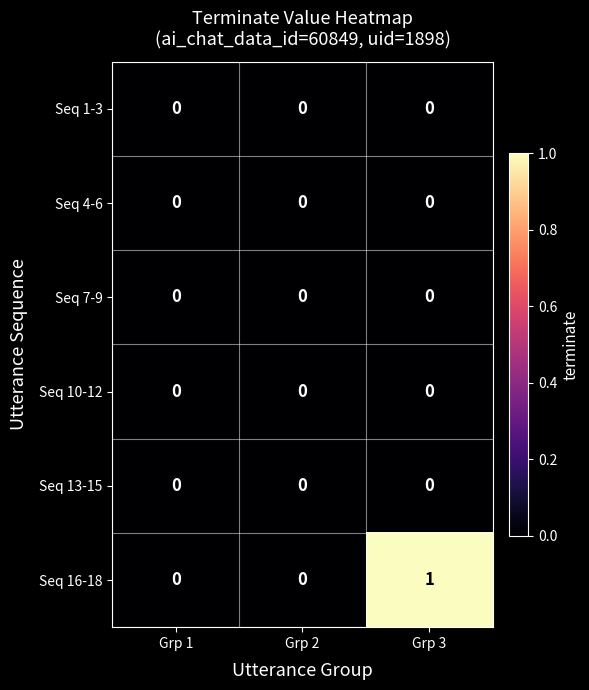

Is the value of Seq 7-9 at Grp 3 greater than the value of Seq 16-18 at Grp 3?

No